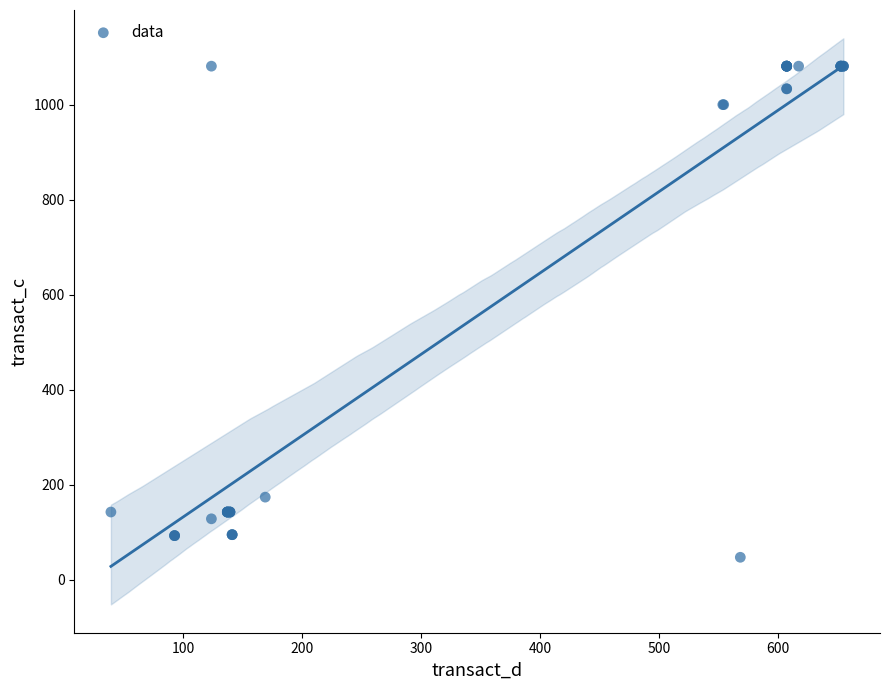

What Y value in the scatter plot is closest to 564?

174.2